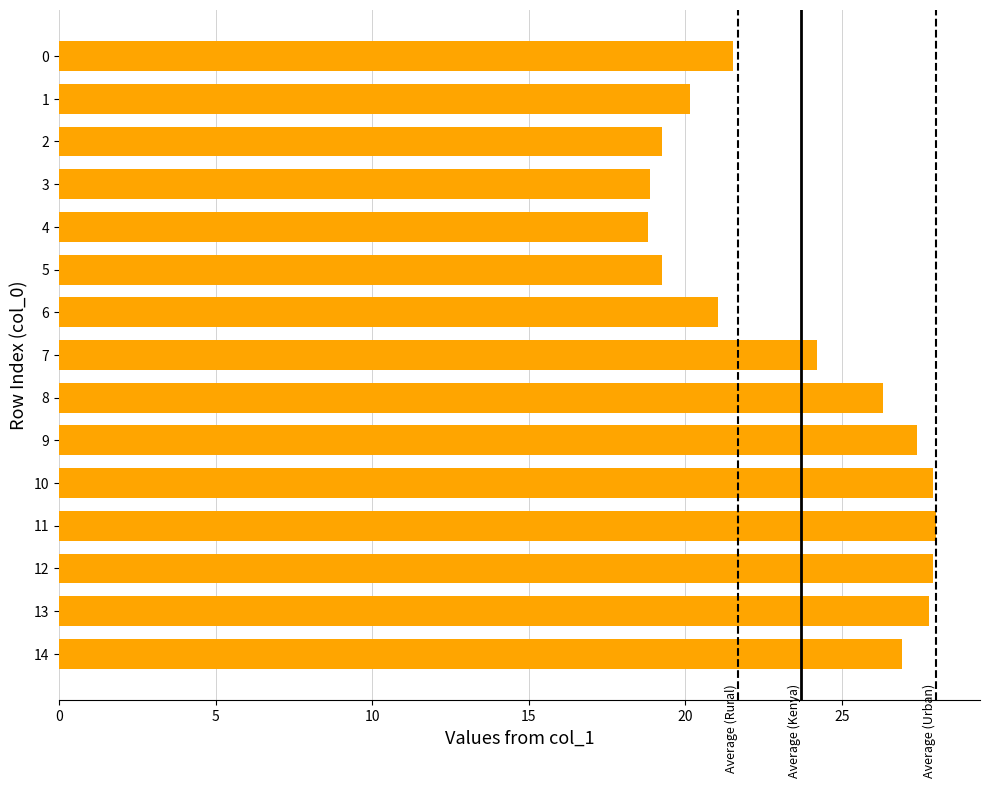

What is the value of the 11th bar from the top?

27.9